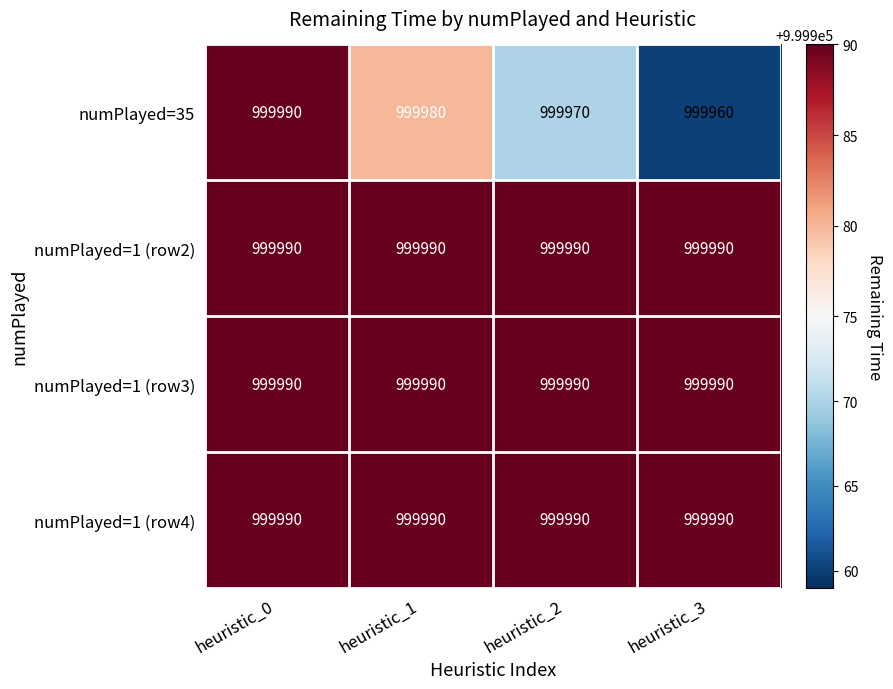

How many distinct data groups are displayed?

4